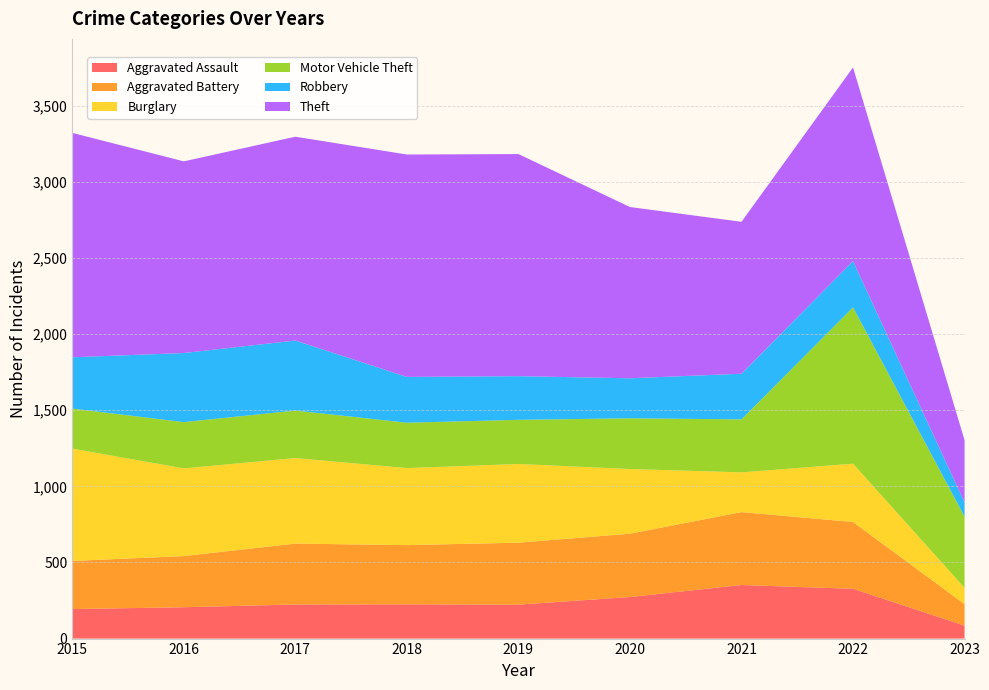

Reading left to right, list all the values displayed in this chart.

Aggravated Assault: 2015=194	2016=206	2017=224	2018=225	2019=223	2020=273	2021=352	2022=327	2023=85
Aggravated Battery: 2015=316	2016=336	2017=400	2018=389	2019=407	2020=416	2021=479	2022=439	2023=141
Burglary: 2015=738	2016=576	2017=562	2018=506	2019=517	2020=425	2021=261	2022=383	2023=107
Motor Vehicle Theft: 2015=263	2016=304	2017=312	2018=298	2019=290	2020=333	2021=348	2022=1027	2023=468
Robbery: 2015=337	2016=454	2017=460	2018=301	2019=287	2020=263	2021=300	2022=304	2023=94
Theft: 2015=1474	2016=1259	2017=1339	2018=1461	2019=1459	2020=1125	2021=998	2022=1272	2023=408